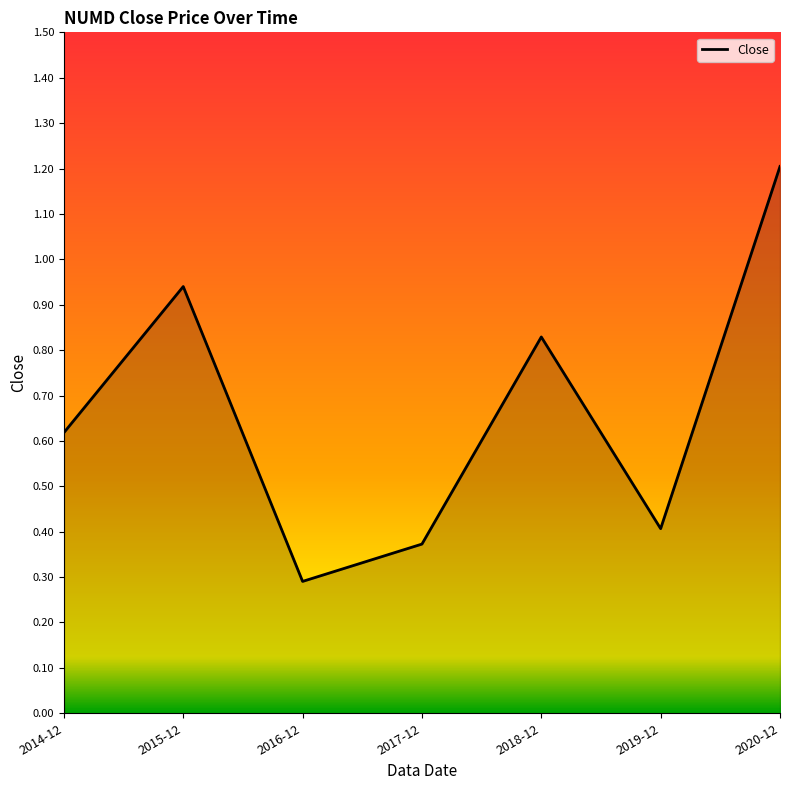

Count the number of data series in this chart.

1